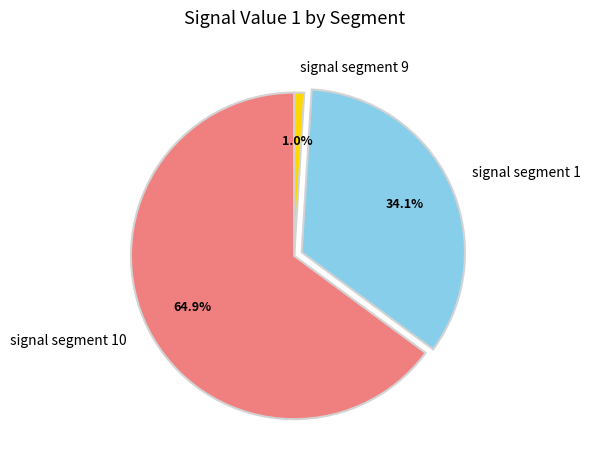

Which slice is the largest?

signal segment 10